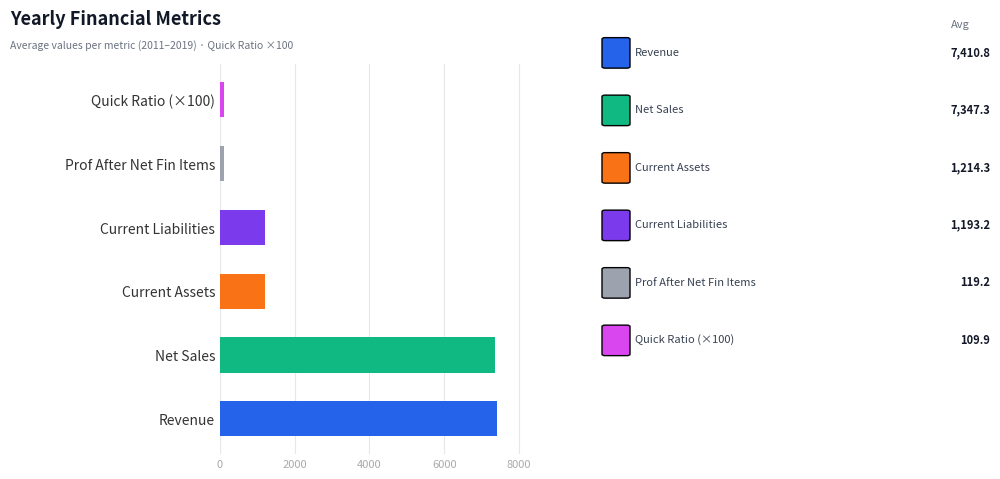

Between Quick Ratio (×100) and Current Liabilities, which is larger?

Current Liabilities